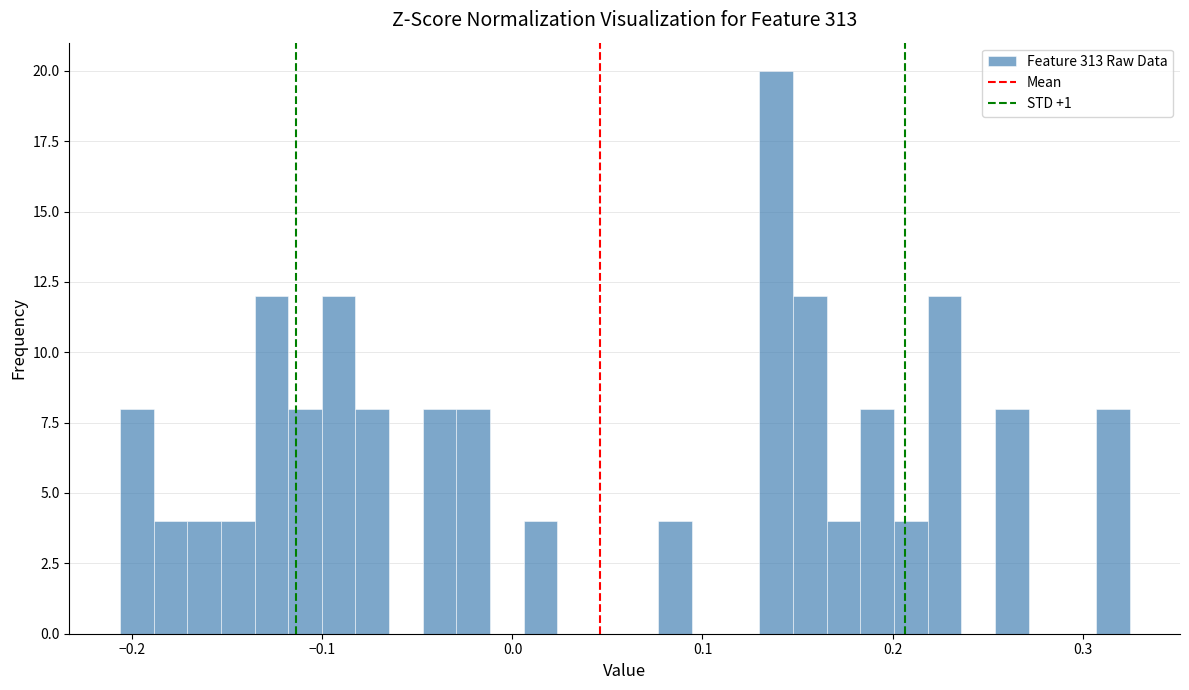

Around what value on the x-axis is the tallest bar? Give the approximate position of its centre, as read against the axis.

0.14